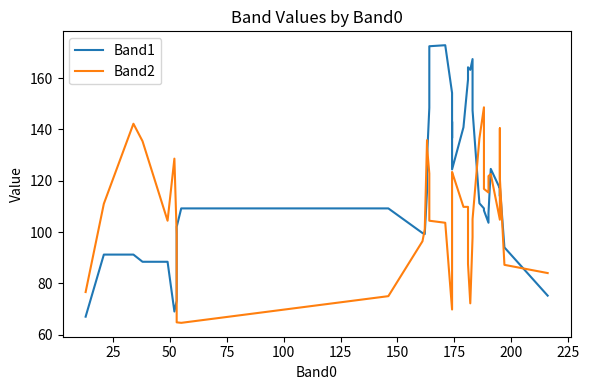

Reading left to right, transcribe all the data shown in this chart.

Band1: 67.0	91.2	91.2	88.4	88.4	69.0	73.2	99.6	102.0	109.2	109.2	99.6	99.2	116.0	128.8	148.4	172.4	172.8	154.2	136.6	143.0	124.4	140.8	159.4	164.2	163.2	167.4	147.4	111.2	109.2	108.4	103.6	107.4	124.6	117.0	114.0	116.8	117.8	94.0	75.2
Band2: 76.6	111.0	142.2	135.4	104.4	128.6	99.2	98.6	64.8	64.6	75.0	96.4	101.0	135.8	133.2	122.8	104.4	103.6	69.8	100.8	122.2	123.4	109.8	109.8	87.6	72.2	98.0	105.0	136.4	148.6	116.8	115.4	121.8	122.6	104.8	140.4	127.6	121.0	87.2	84.0